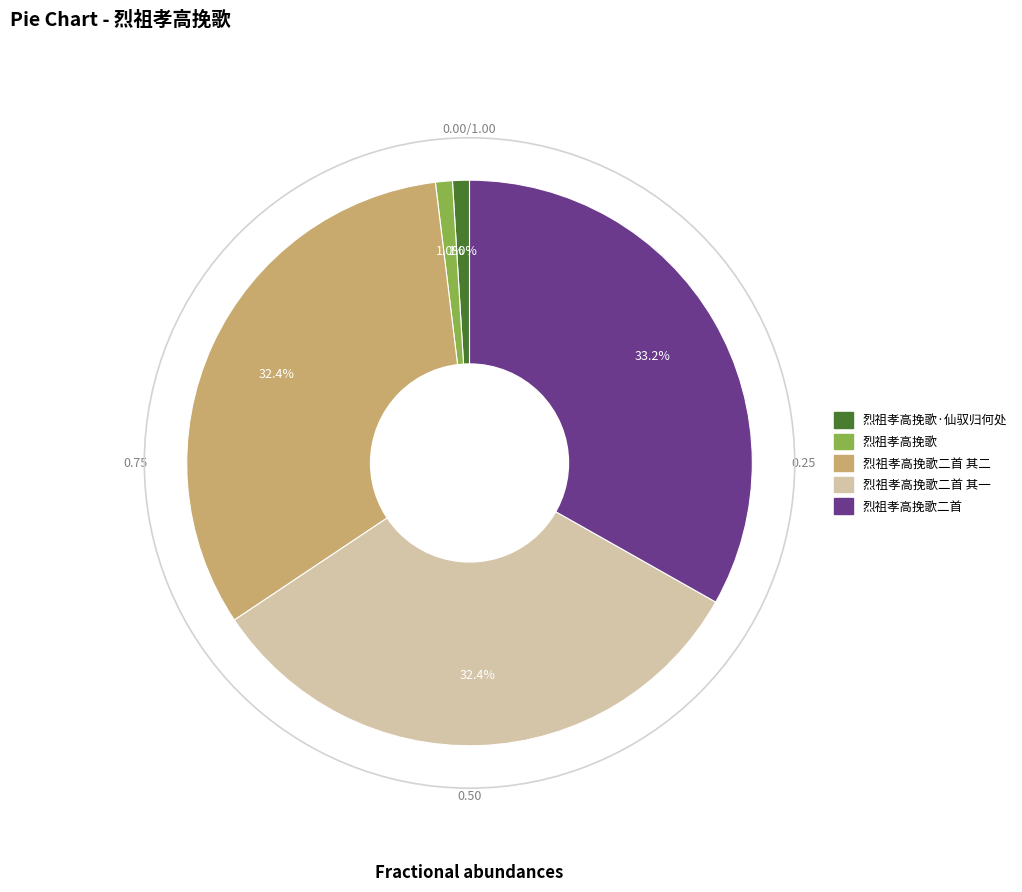

Does any single category account for the majority?

No